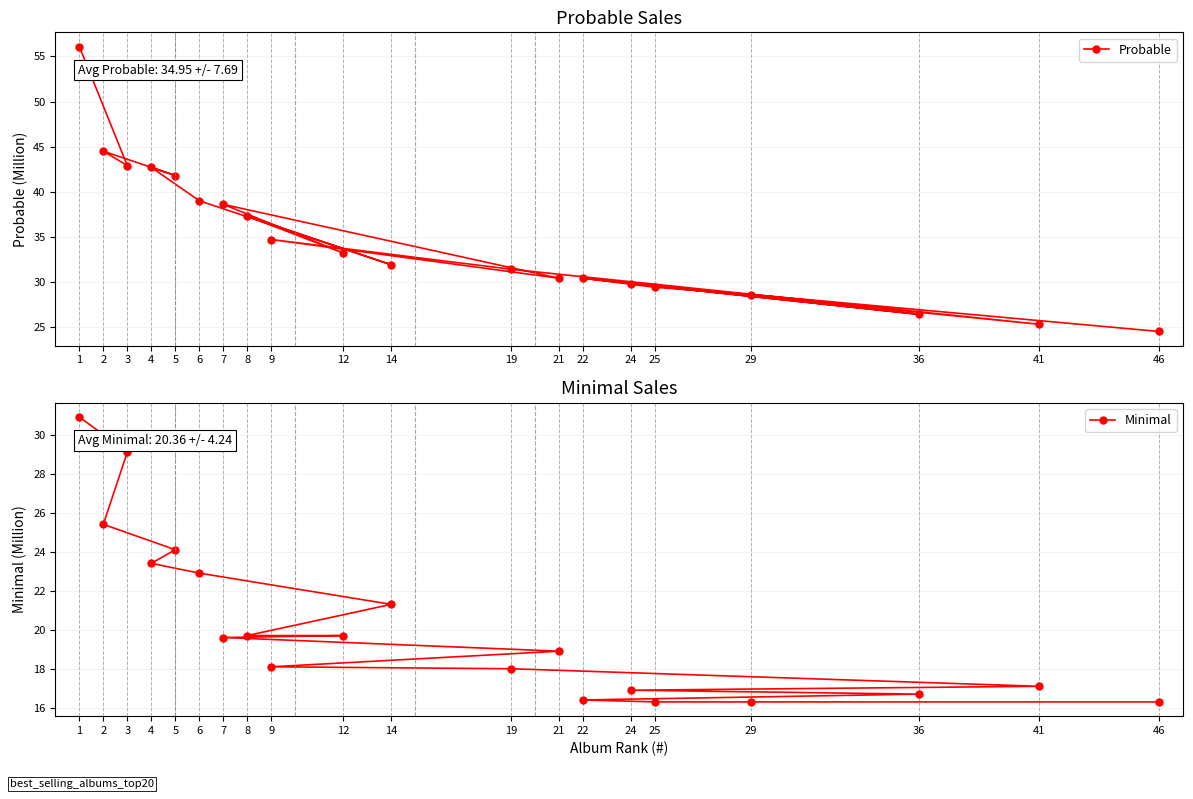

What is the difference between the maximum and minimum values in the Minimal series?

14.6